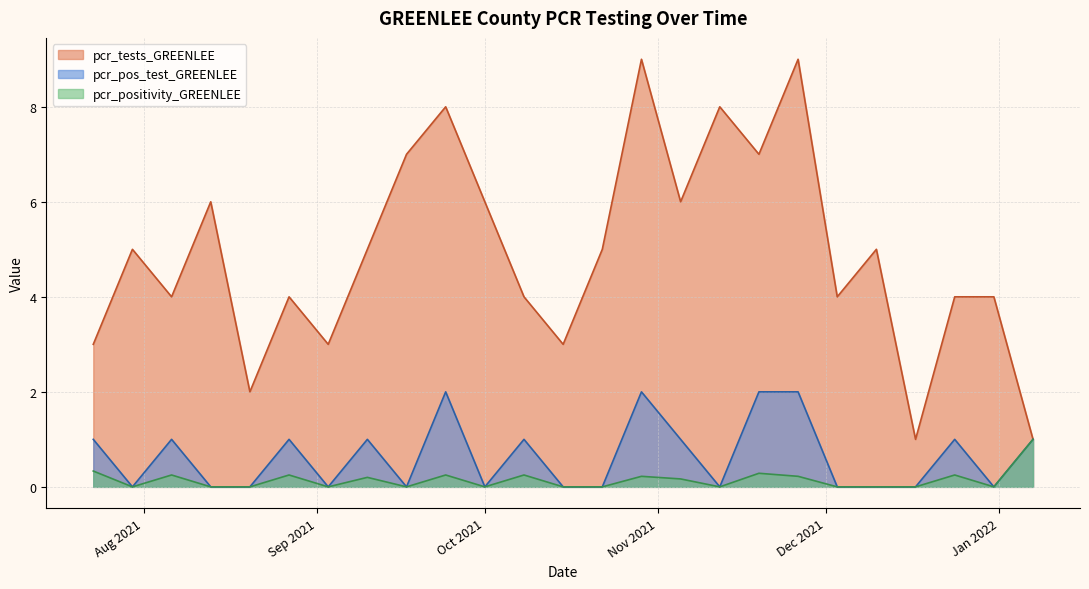

What is the label of the 24th point from the right?

pcr_pos